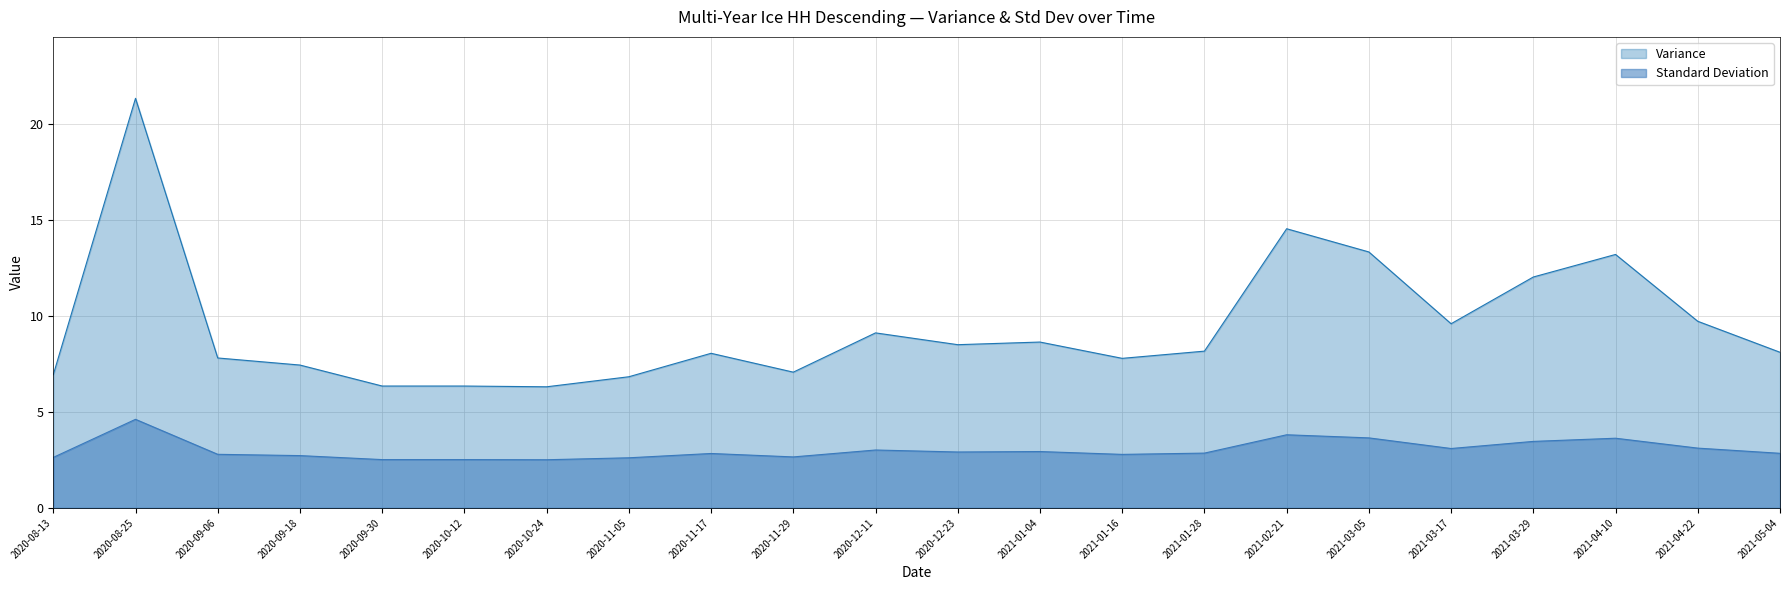

At which category is the sum across all series the highest?

2020-08-25